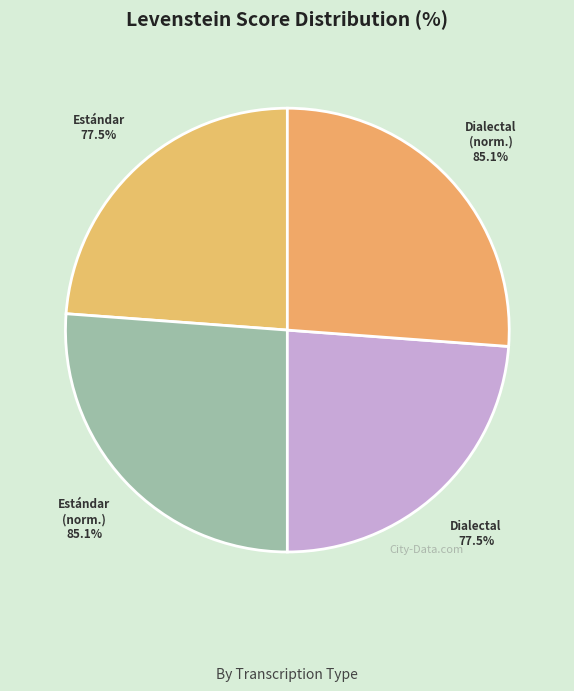

The Estandar_normalizada slice represents 12% of the pie. True or false?

False